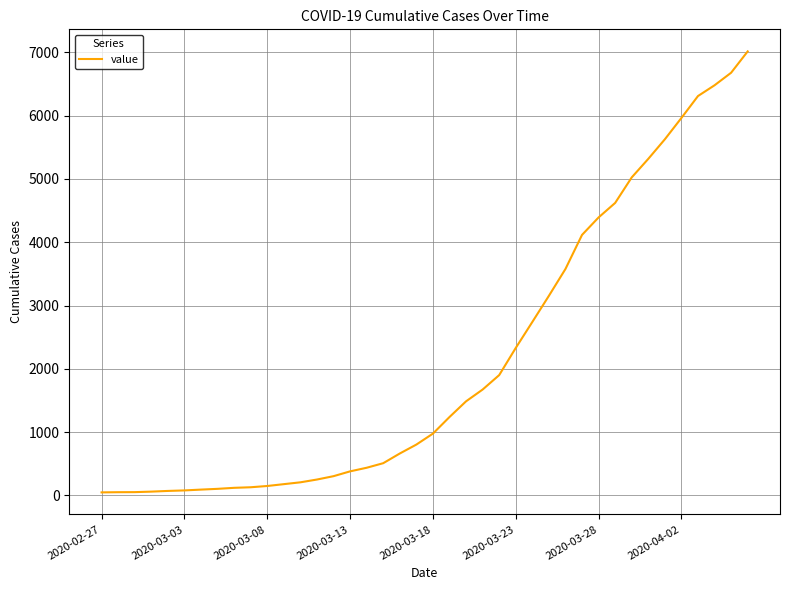

What is the greatest value displayed?

7013